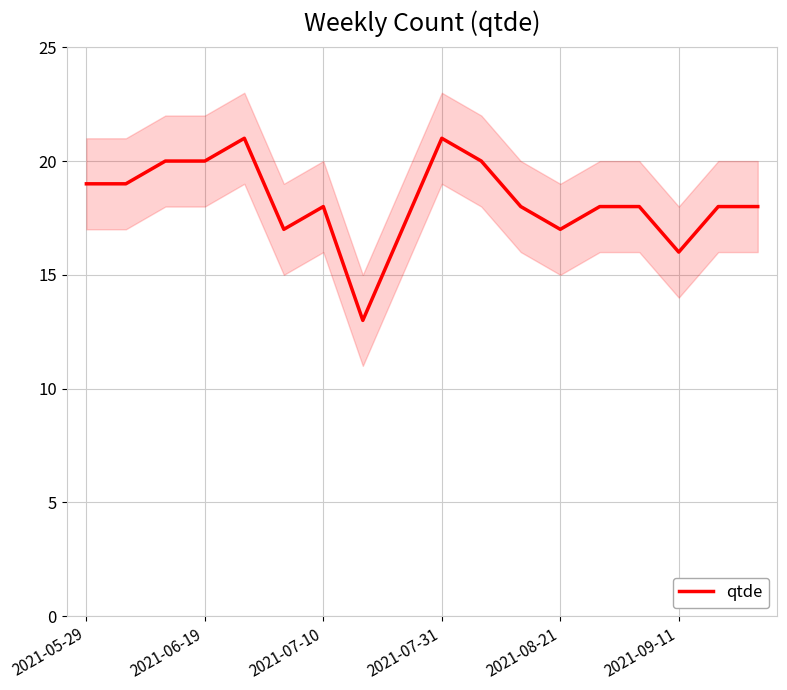

What is the minimum value for qtde?

13